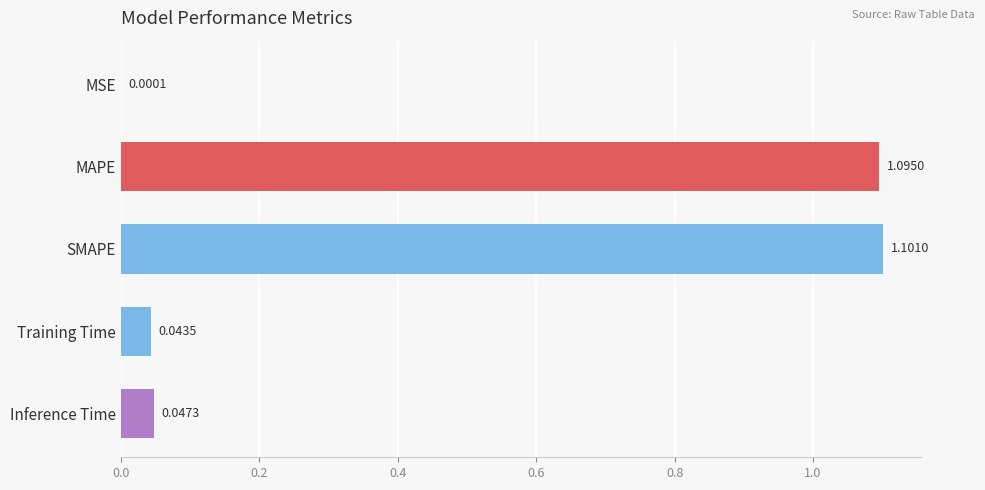

Where is the data nearest to the value 0?

MSE